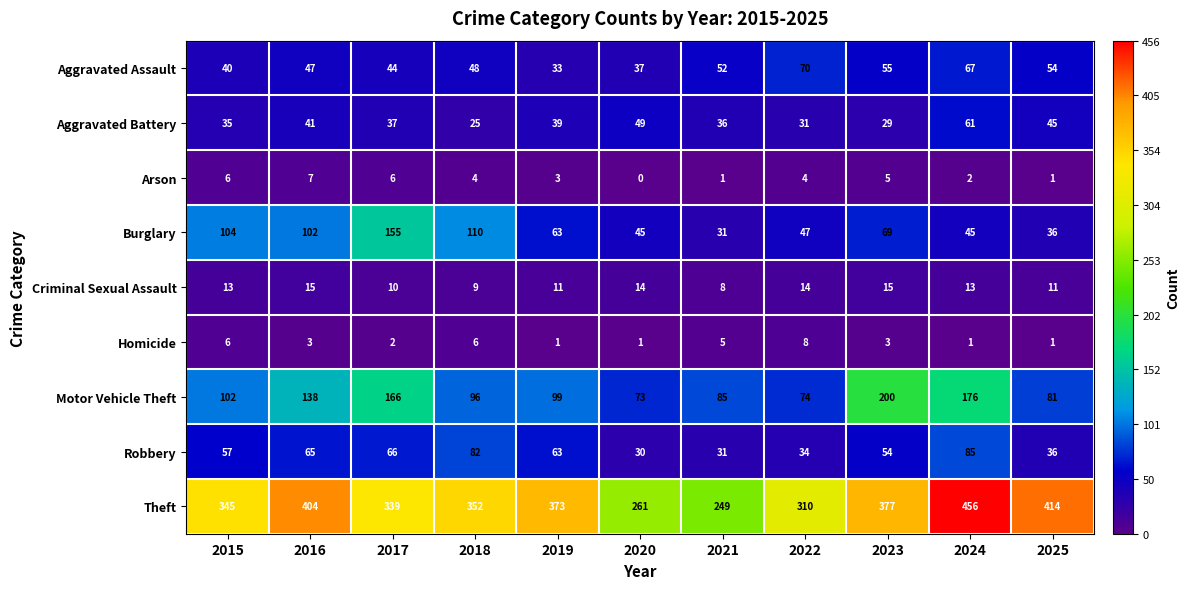

Rank the series by their maximum value, from highest to lowest.

Theft, Motor Vehicle Theft, Burglary, Robbery, Aggravated Assault, Aggravated Battery, Criminal Sexual Assault, Homicide, Arson